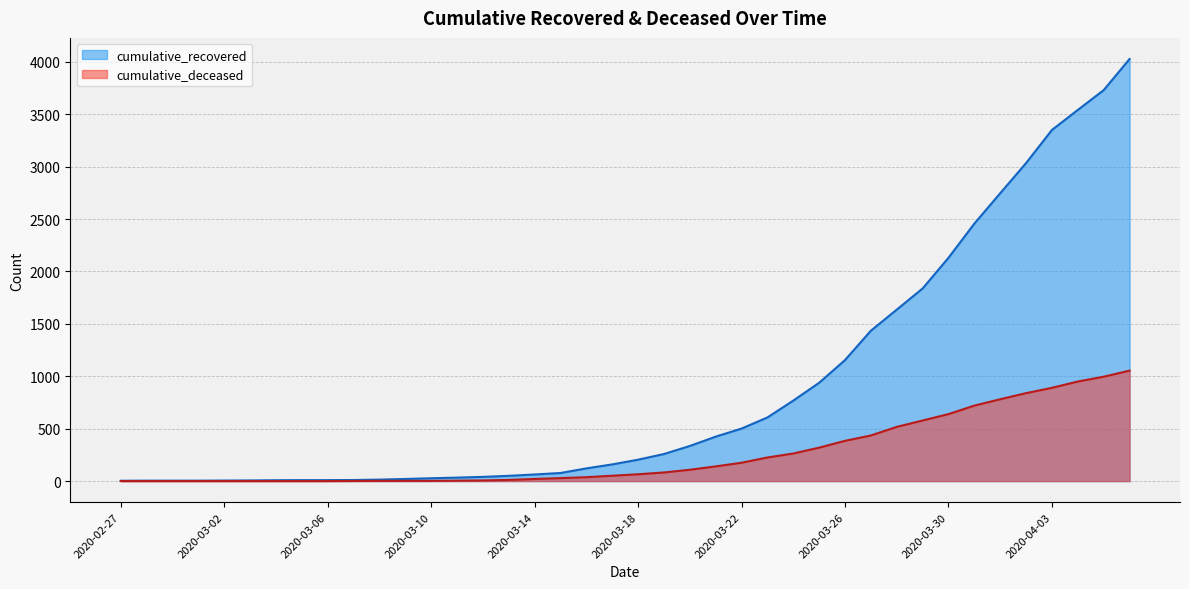

How many values in the cumulative_deceased series are below 65?

20